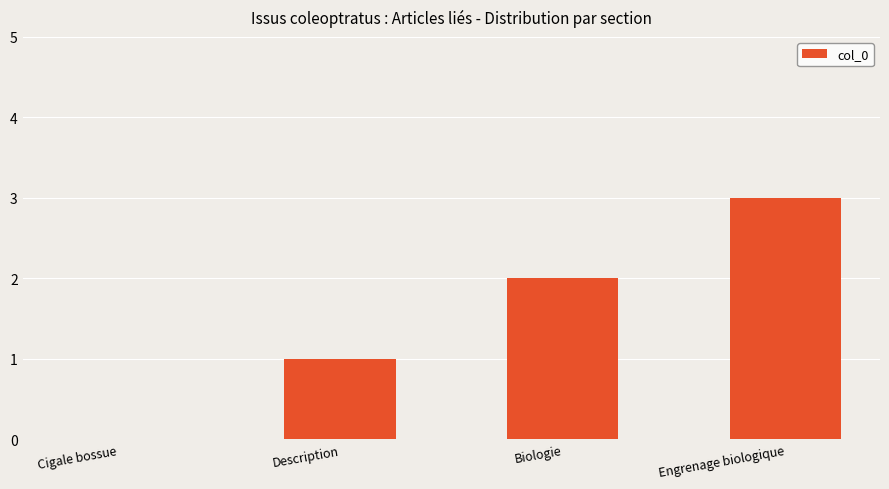

What is the change in value from Description to Engrenage biologique?

+2